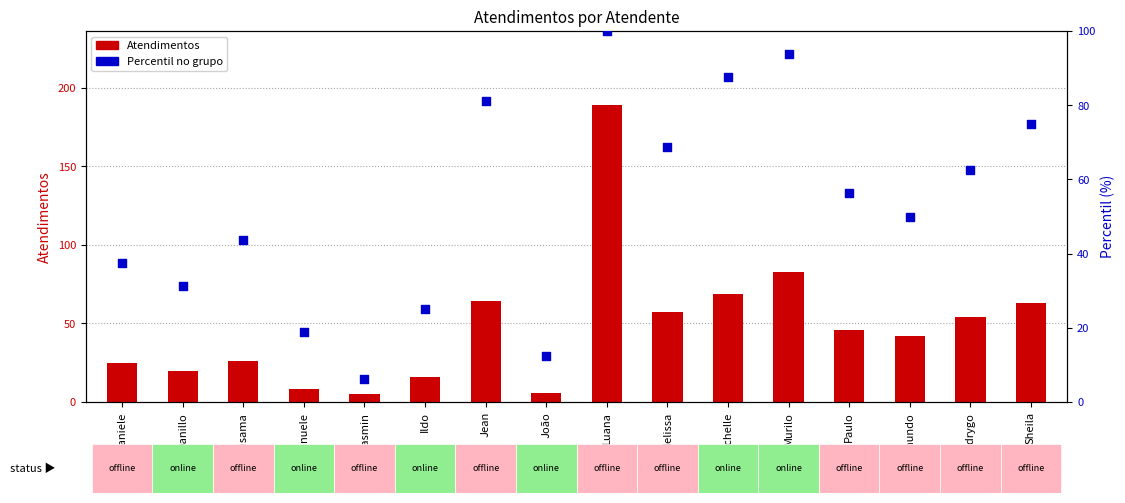

Which series has the largest total across all categories?

Percentil no grupo